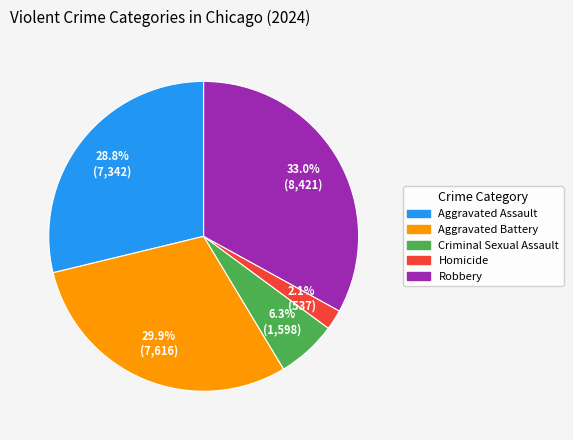

What percentage is the Criminal Sexual Assault slice, to the nearest percent?

6%